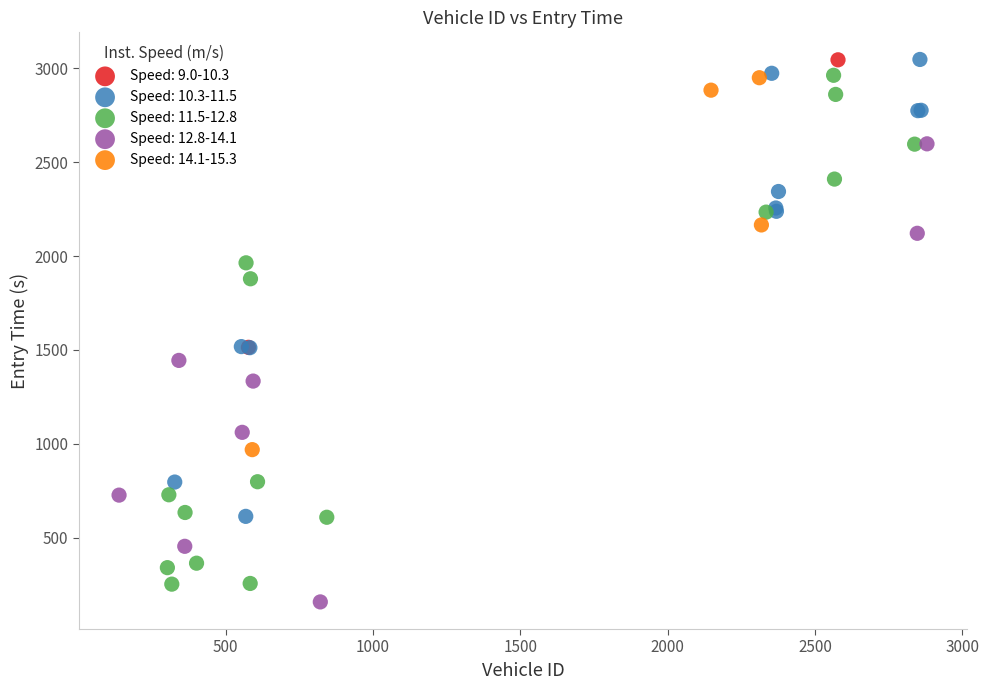

What are all the series names shown in the legend?

Speed: 9.0-10.3, Speed: 10.3-11.5, Speed: 11.5-12.8, Speed: 12.8-14.1, Speed: 14.1-15.3